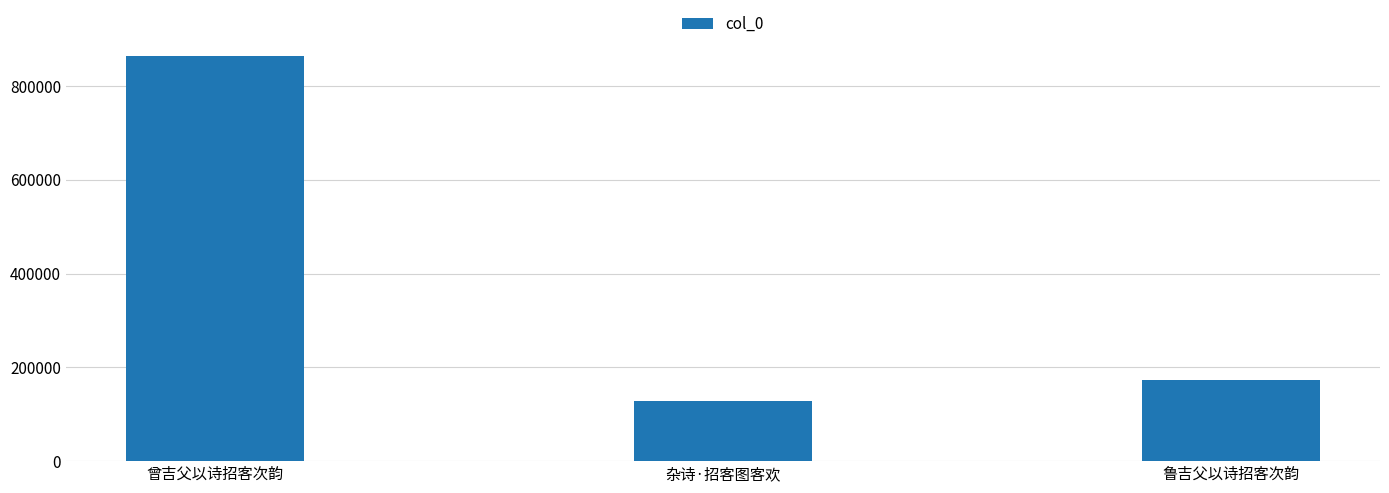

True or false: the data shows 185481 at 杂诗·招客图客欢.

False